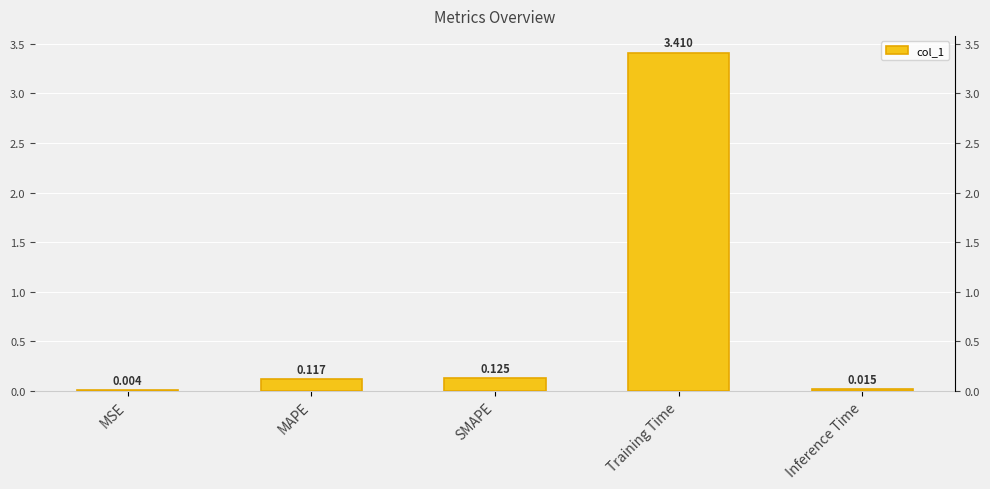

The value at Inference Time is 0.0. True or false?

False